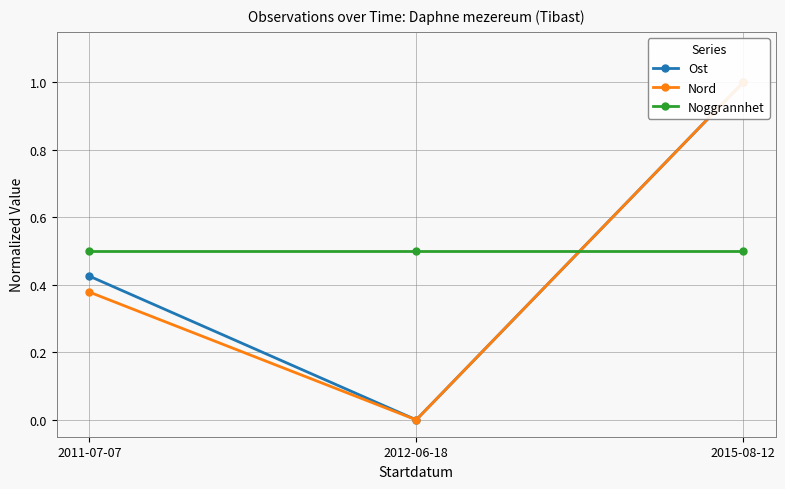

How many lines are shown in the chart?

3